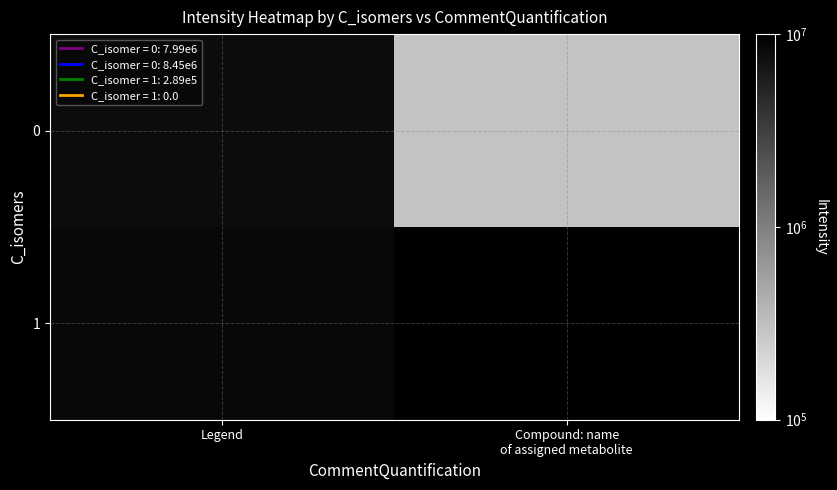

What is the total value across all series at Legend?

16436574.7